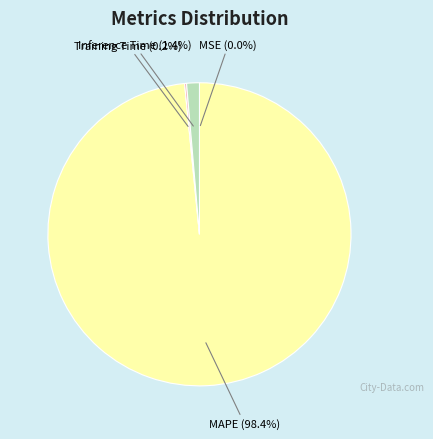

Is there any slice that represents more than half of the pie?

Yes